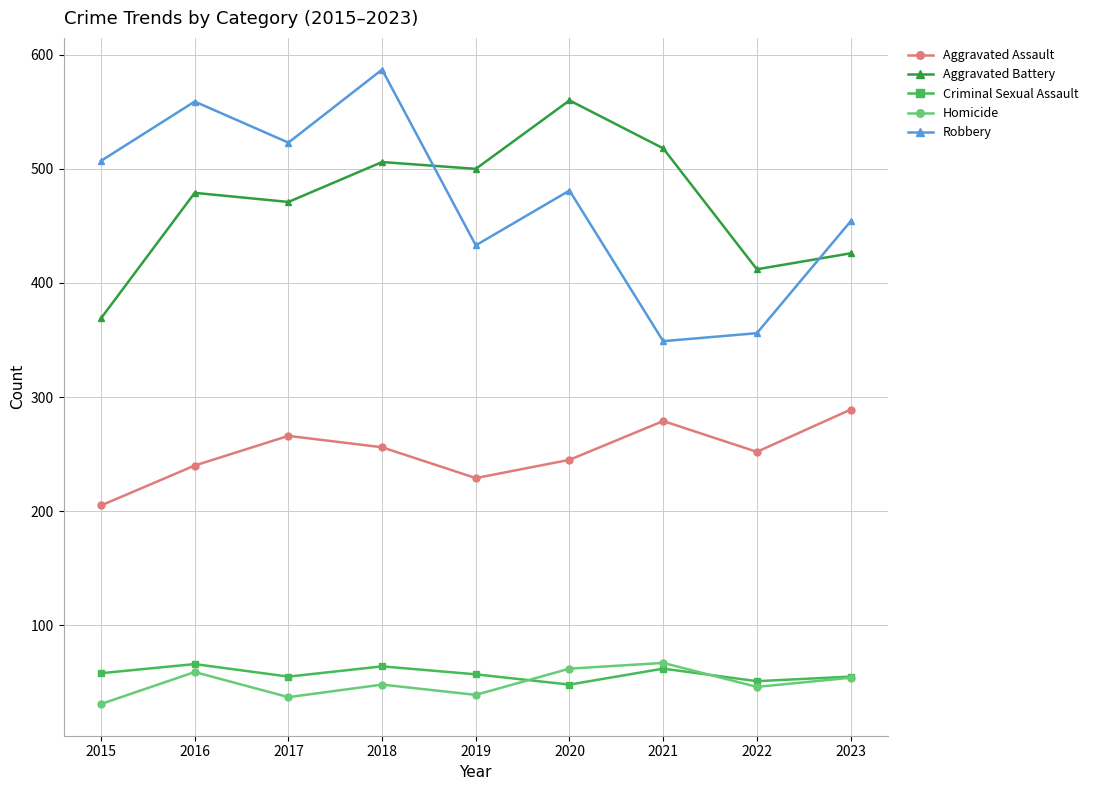

Where does the Criminal Sexual Assault series first go above 57?

2015